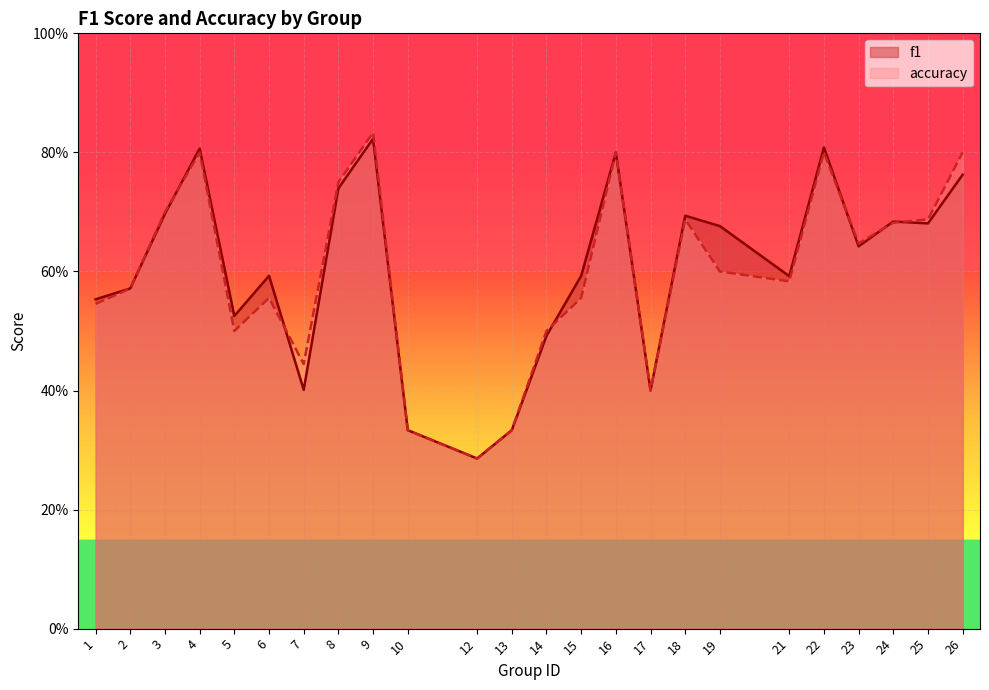

What is the smallest value displayed?

0.3